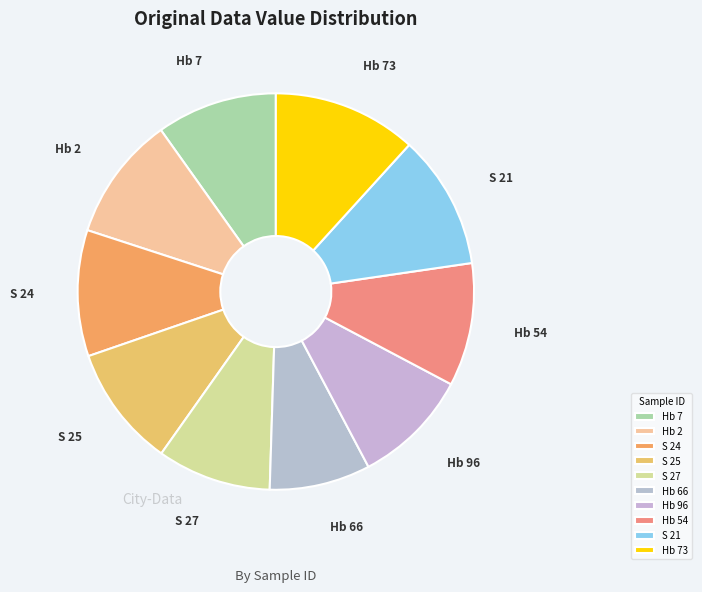

Do Hb 7 and S 25 together represent more than half of the pie?

No